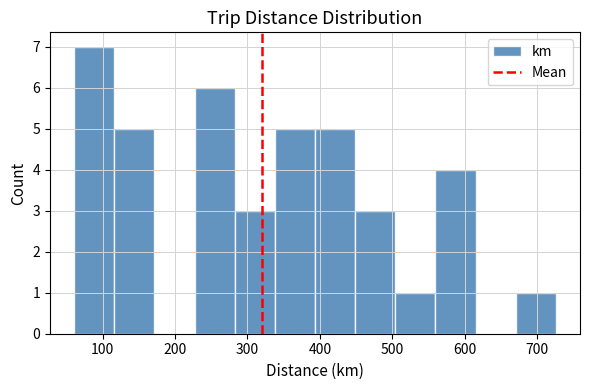

Reading left to right, transcribe this chart: for each bar, give the range it covers on the x-axis and its height. Neither the bar edges nor the heights are printed on the chart, so give them approximately, as read against the axes.

60 to 120: 7
120 to 170: 5
170 to 230: 0
230 to 280: 6
280 to 340: 3
340 to 390: 5
390 to 450: 5
450 to 500: 3
500 to 560: 1
560 to 610: 4
610 to 670: 0
670 to 730: 1